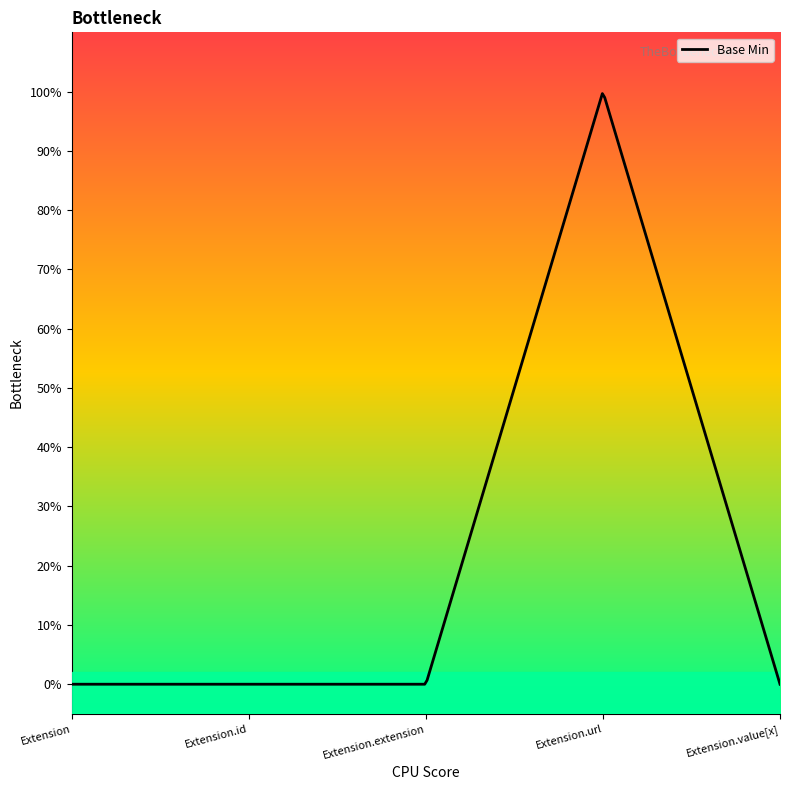

How many values exceed 0?

1